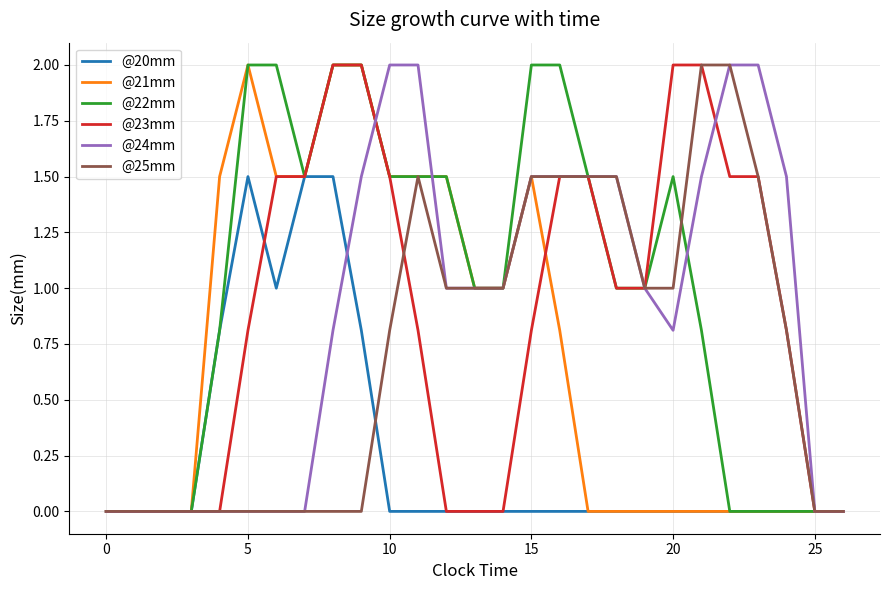

Which series has the largest total across all categories?

@22mm